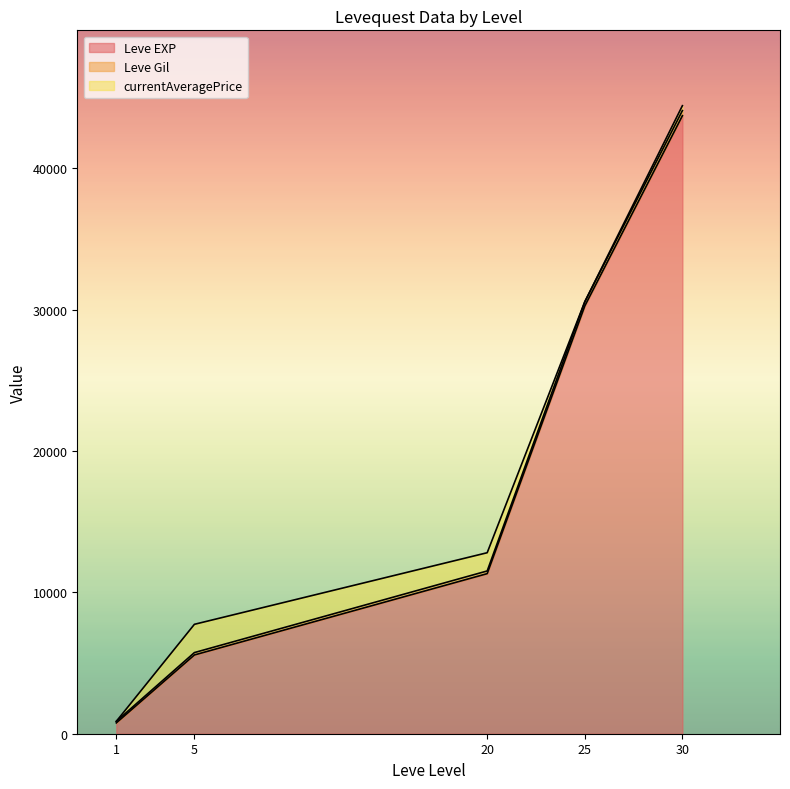

True or false: currentAveragePrice and Leve EXP intersect in this chart.

False